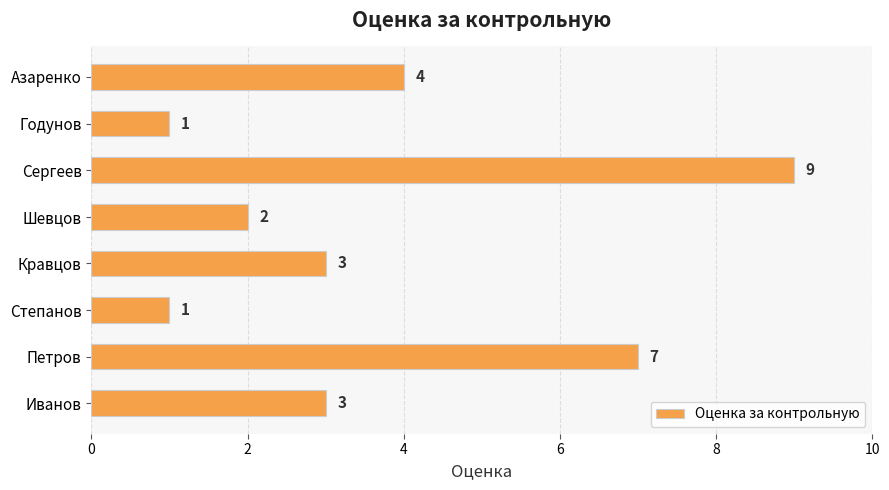

How many data points are less than 3?

3